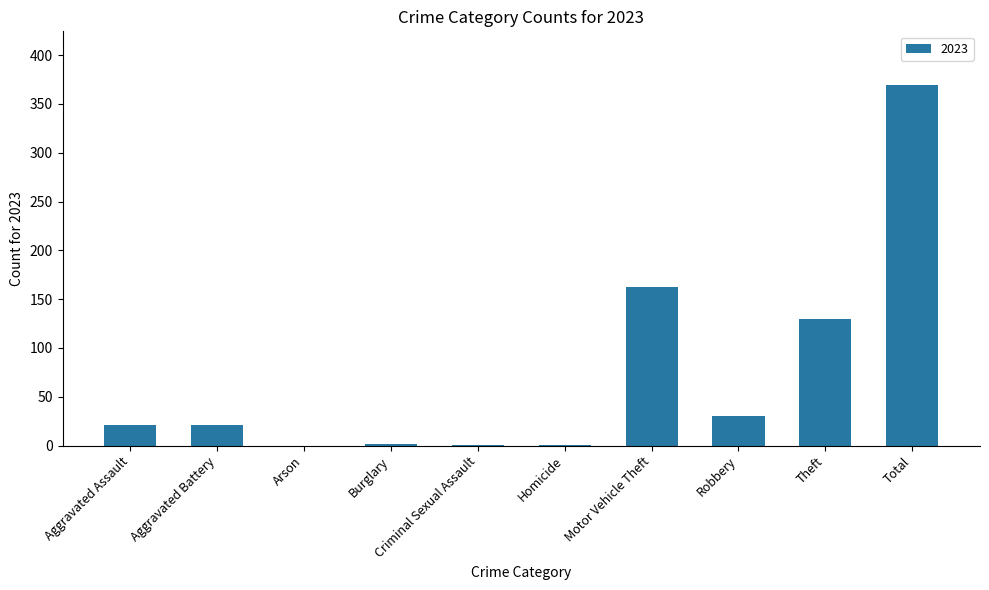

What is the sum of the values at Aggravated Assault and Robbery?

51